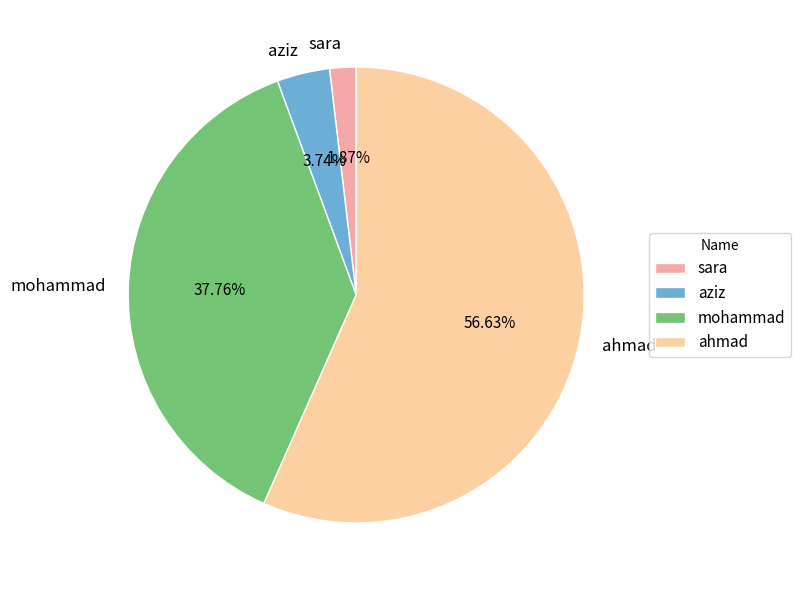

Which slice is the largest?

ahmad